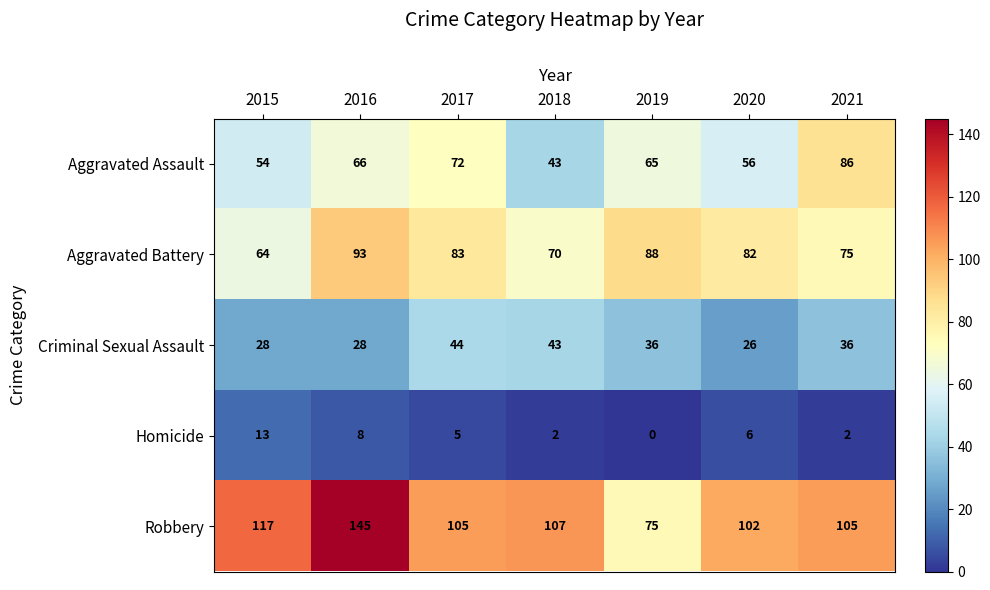

At which category is the sum across all series the highest?

2016